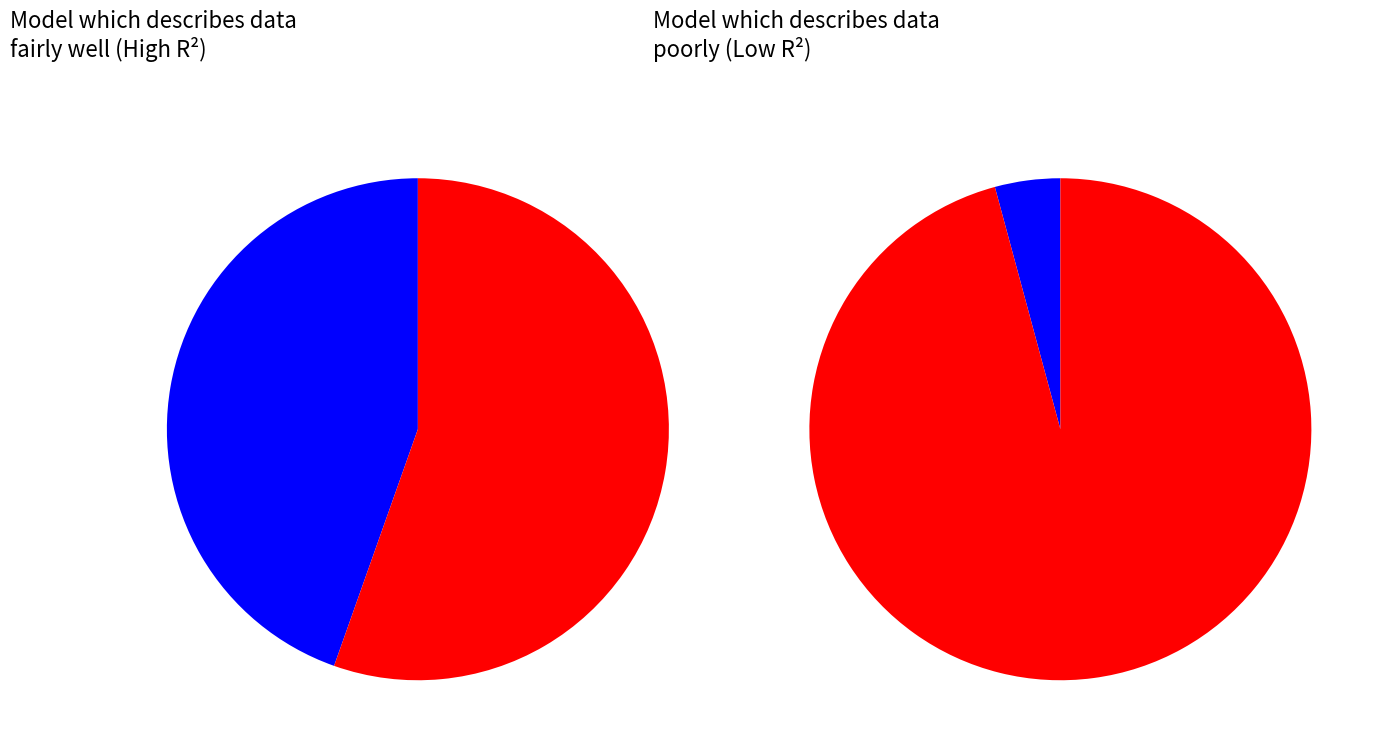

What percentage is the 4 slice, to the nearest percent?

4%